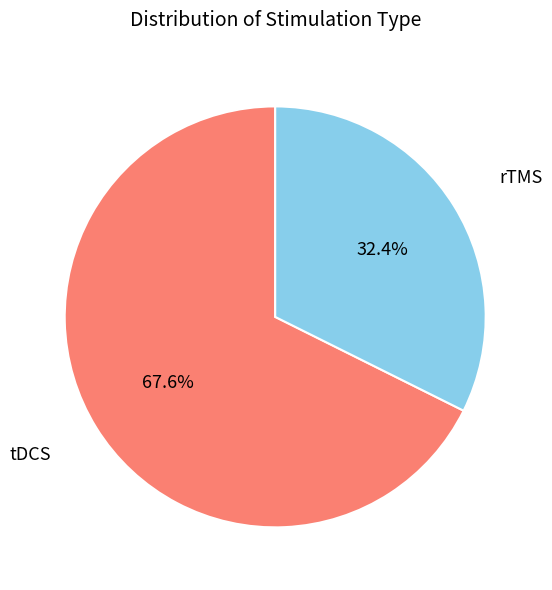

To the nearest percent, what is the difference between the largest and smallest slice percentages?

35%